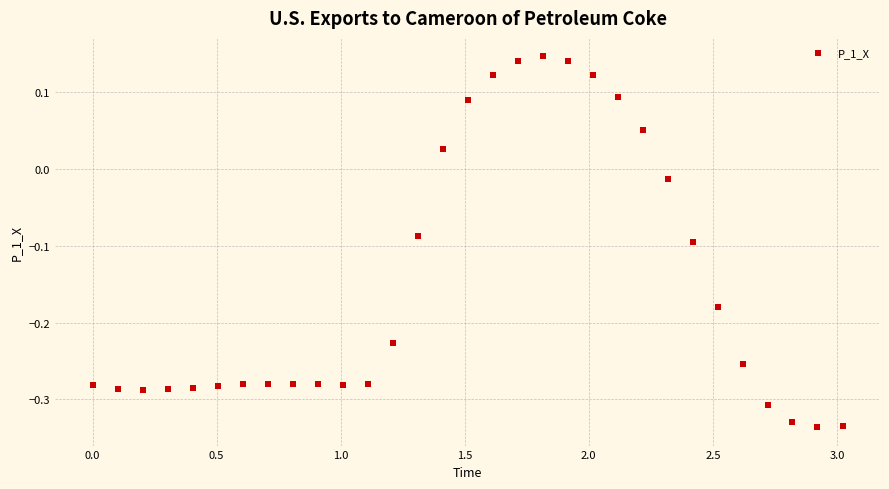

What is the range of X values (max minus min)?

3.0